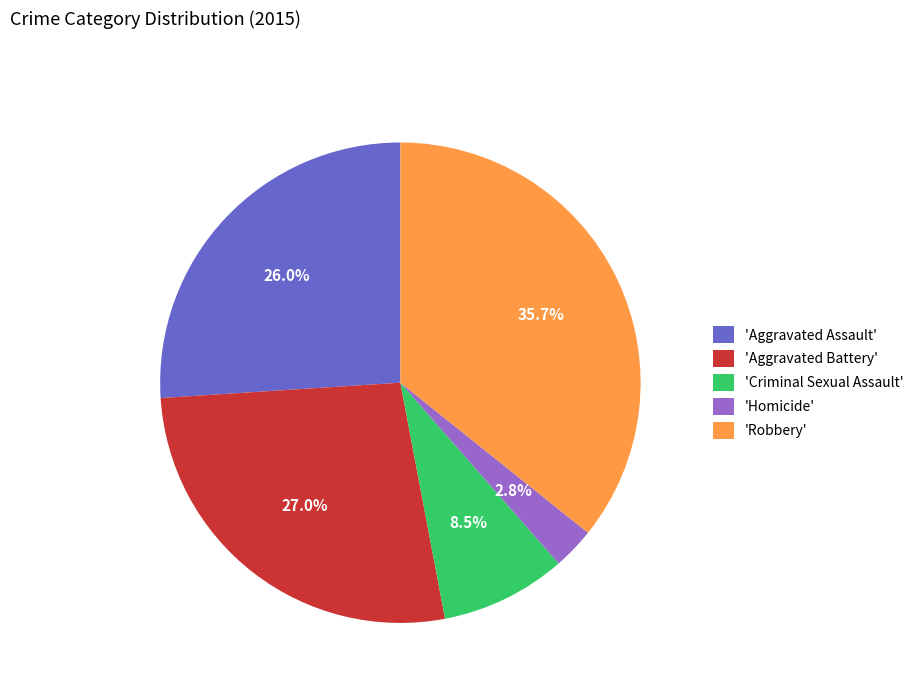

Count the number of slices in the pie.

5